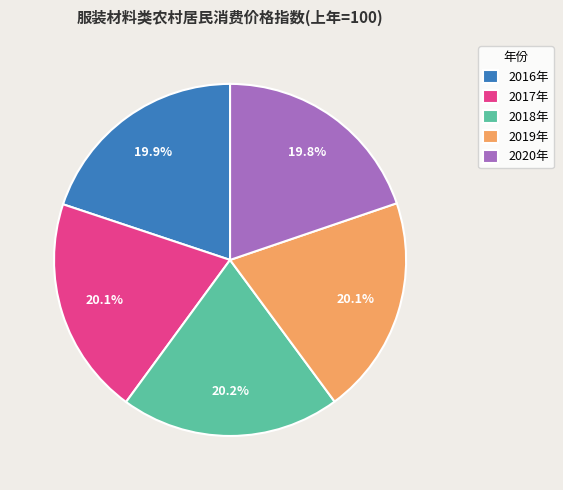

What is the ratio of the value at 2020年 to the value at 2019年?

1.0